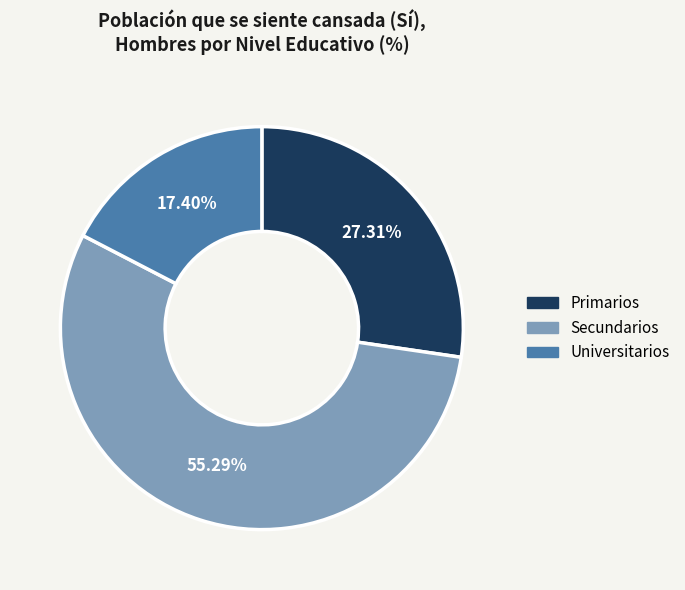

To the nearest percent, what is the difference between the Universitarios and Secundarios slice percentages?

38%